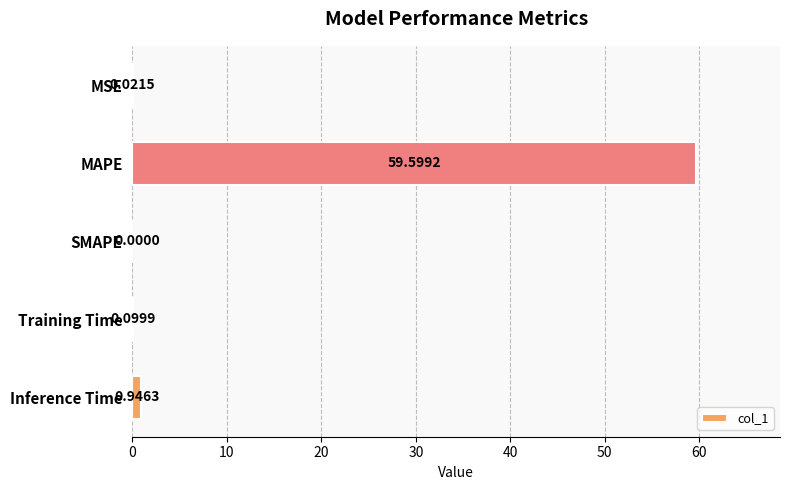

What is the sum of the values at Inference Time and MAPE?

60.5